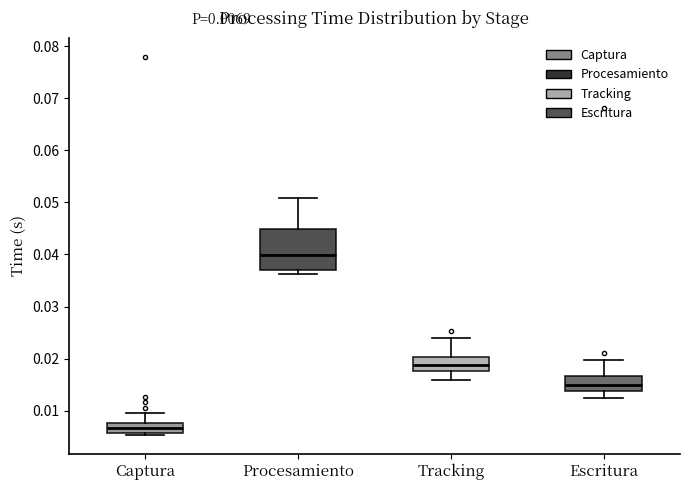

Which box is the tallest, from its lower edge to its upper edge?

Procesamiento